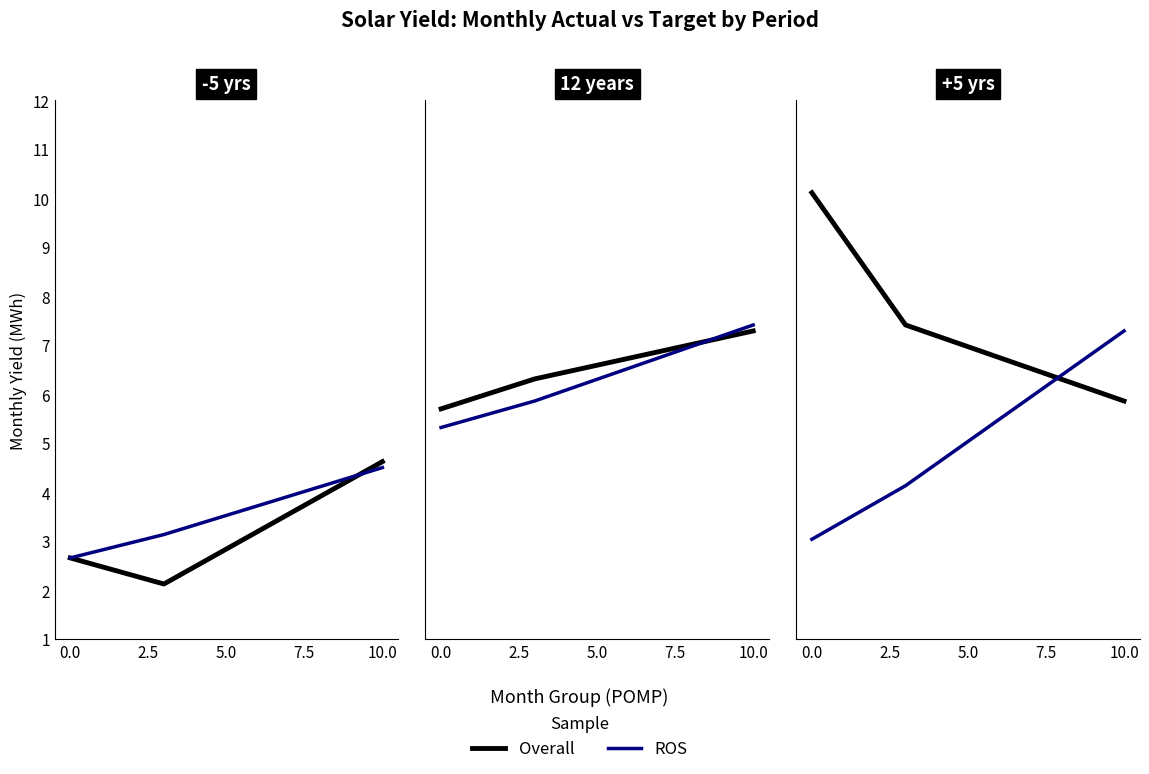

What is the difference between the Overall values at 0.0 and 10.0?

4.3